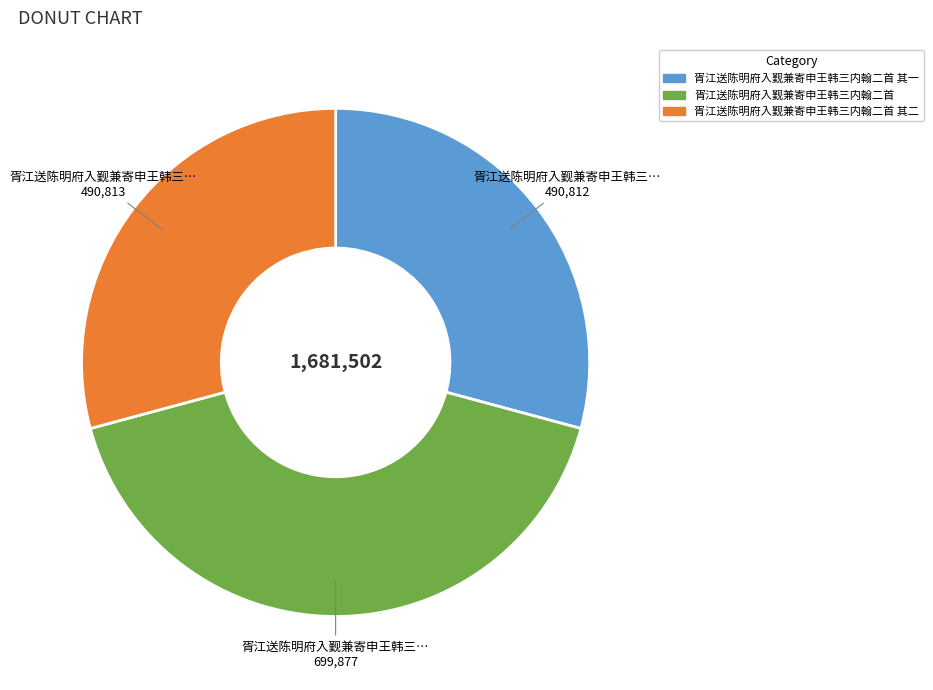

Is there any slice that represents more than half of the pie?

No